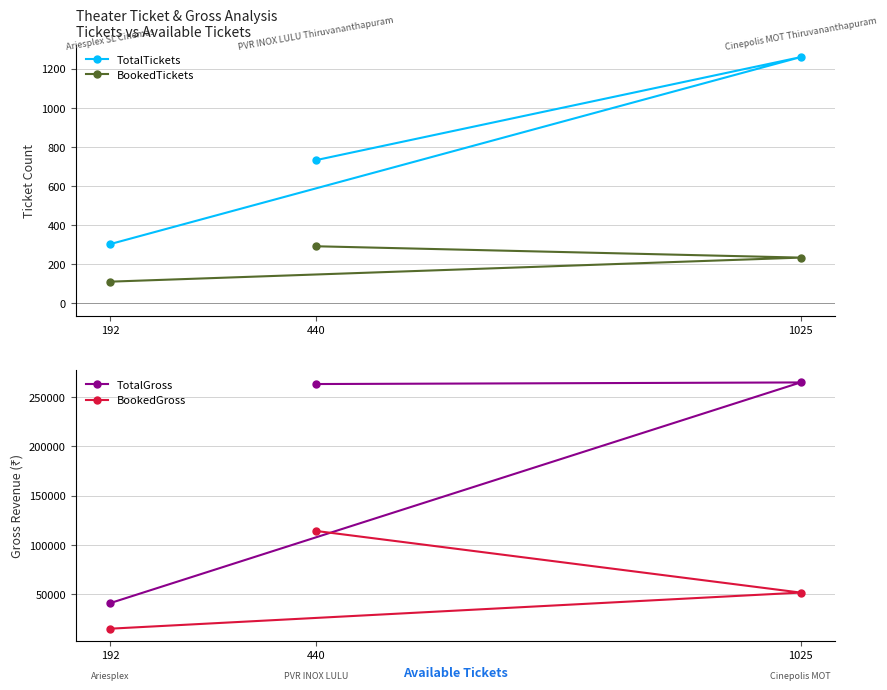

List the series in order of their peak value, lowest first.

BookedTickets, TotalTickets, BookedGross, TotalGross